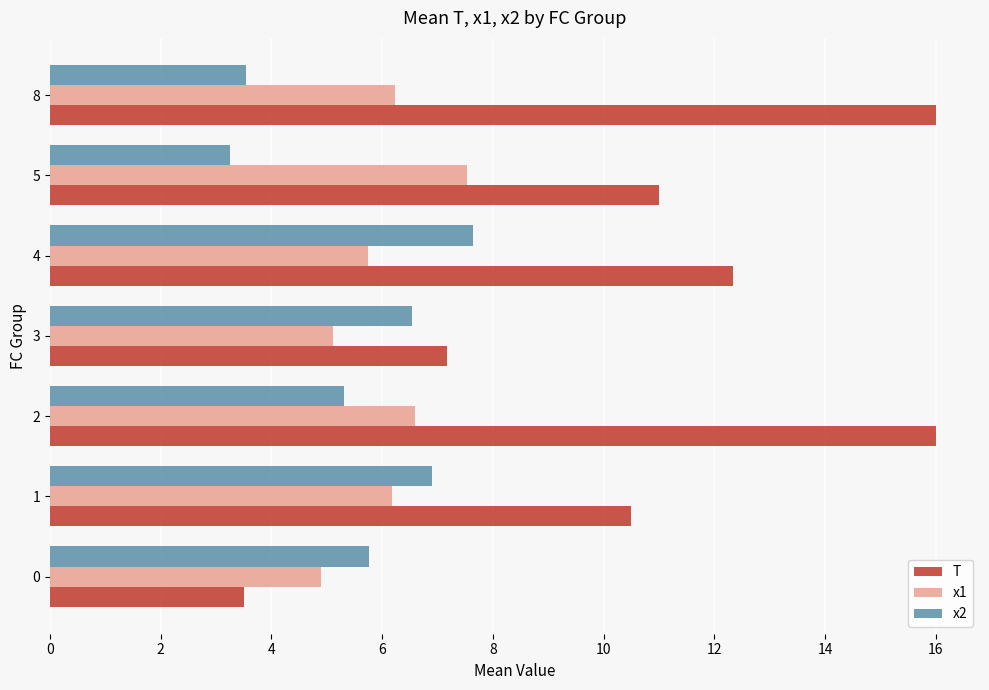

What is the total value across all series at 8?

25.8